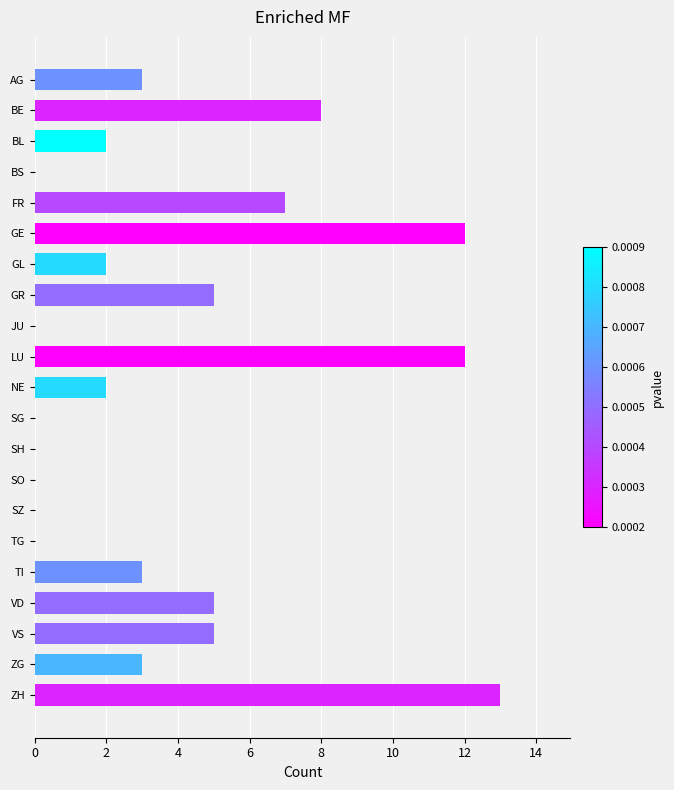

What is the ratio of the value at GL to the value at ZG?

0.7